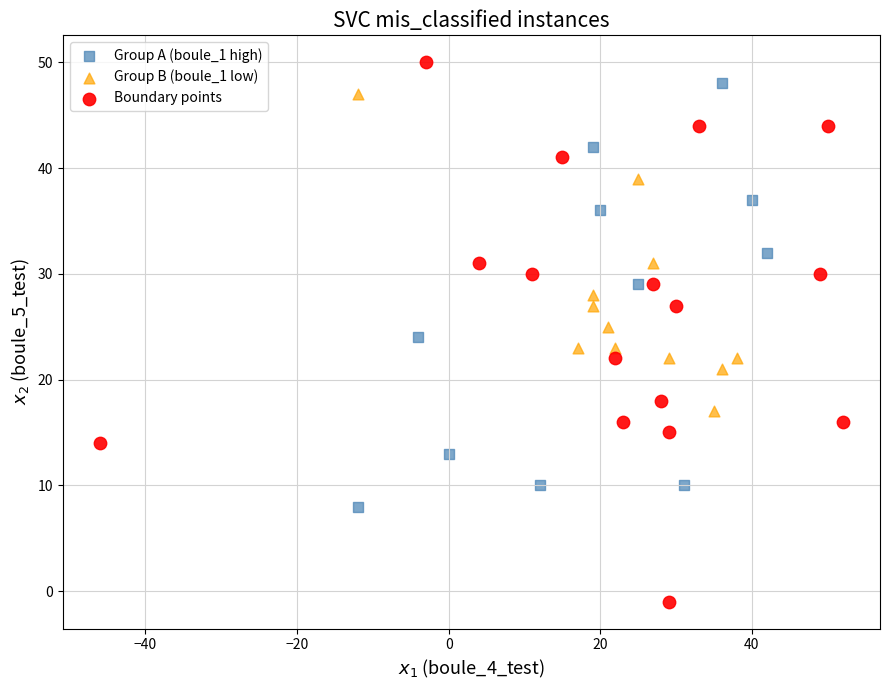

Which series reaches the minimum Y coordinate?

Boundary points